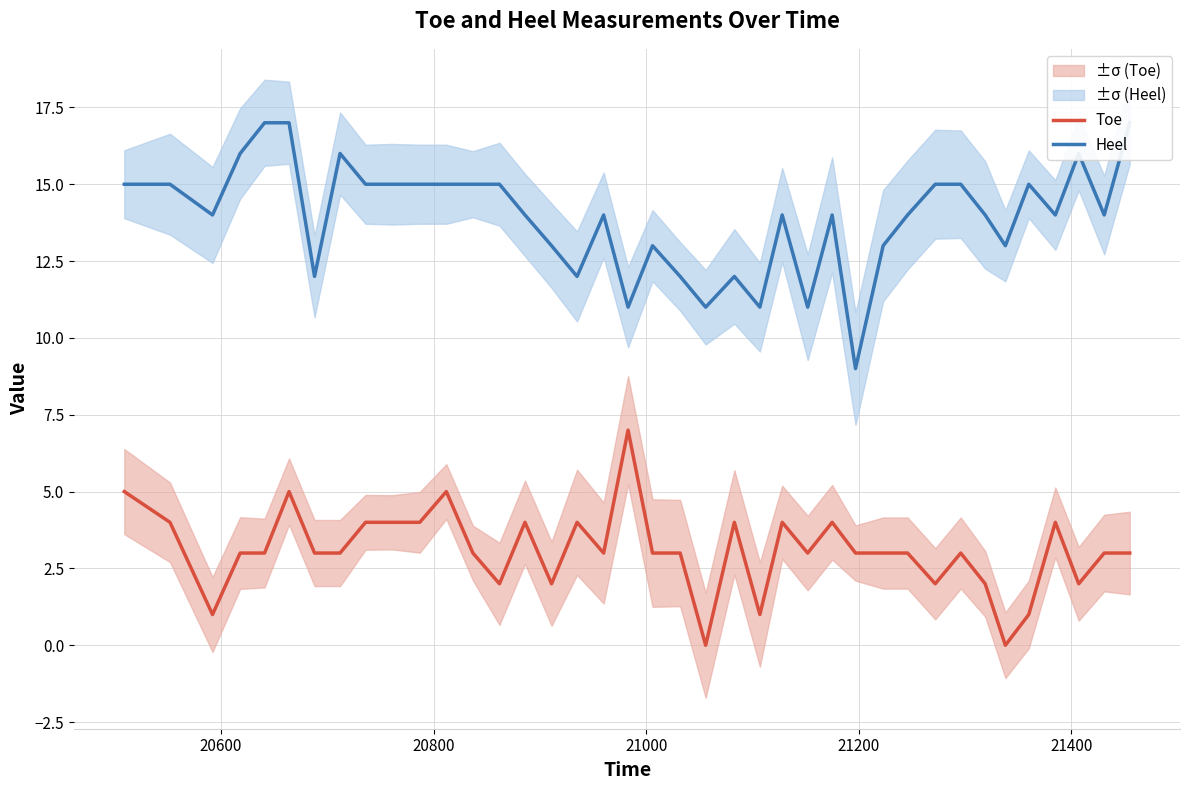

How many interior local peaks does the Toe series have?

10